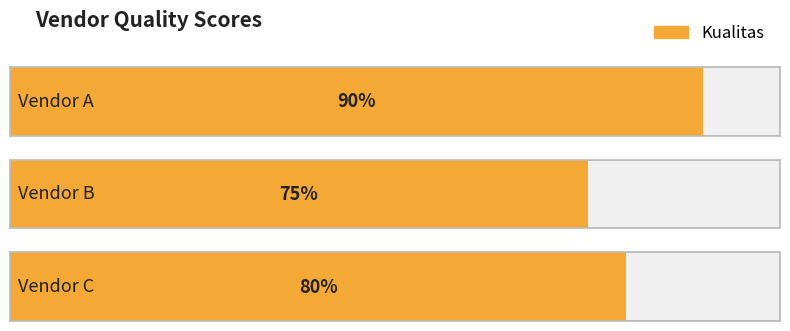

What is the average value?

82